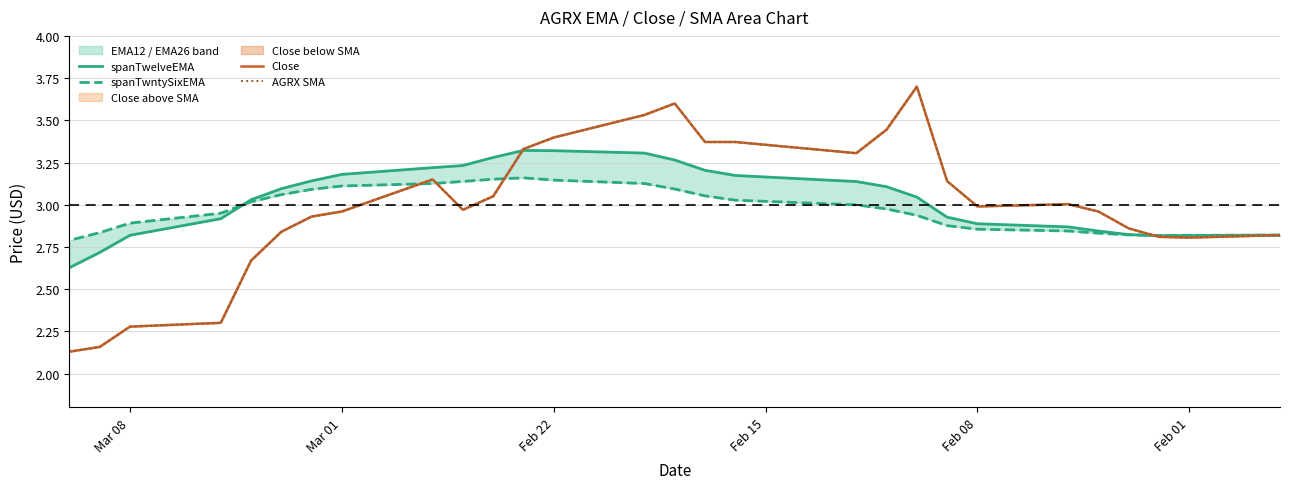

How many lines are shown in the chart?

4